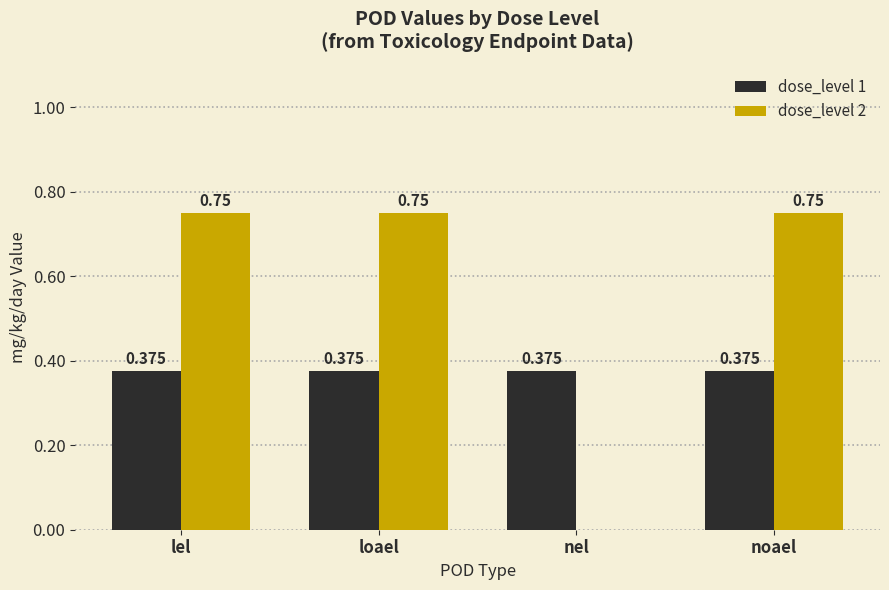

Is it true that dose_level 1 equals 0.7 at lel?

False